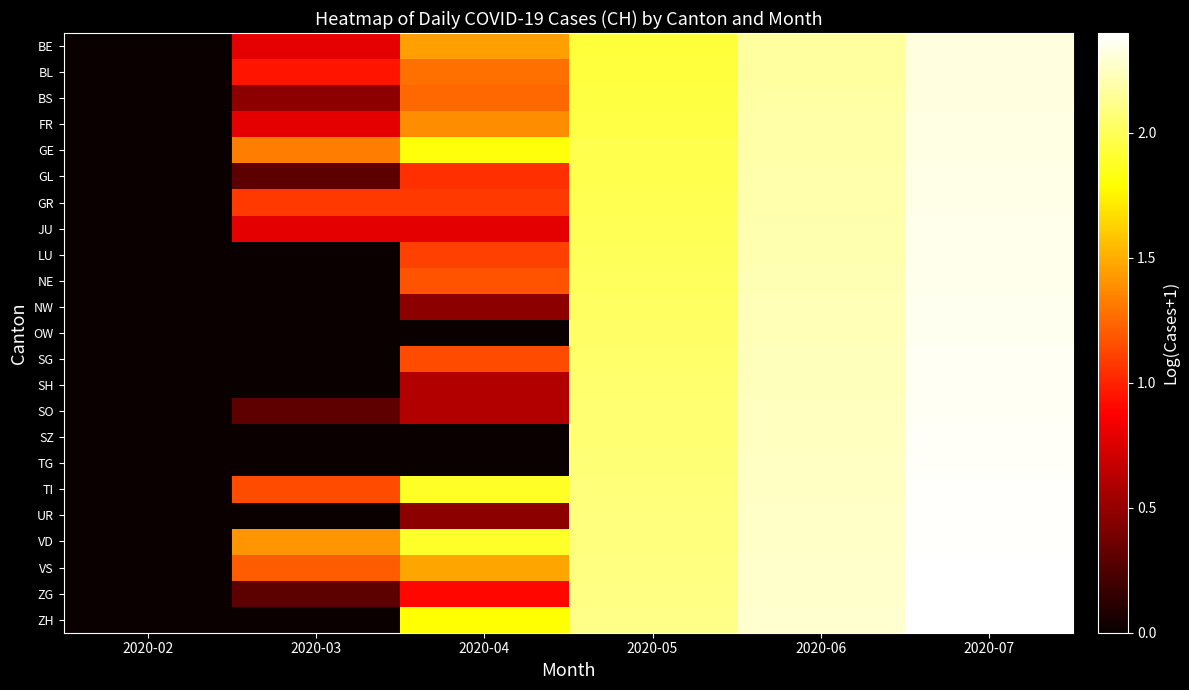

At which category does the chart reach its peak across all series?

2020-07